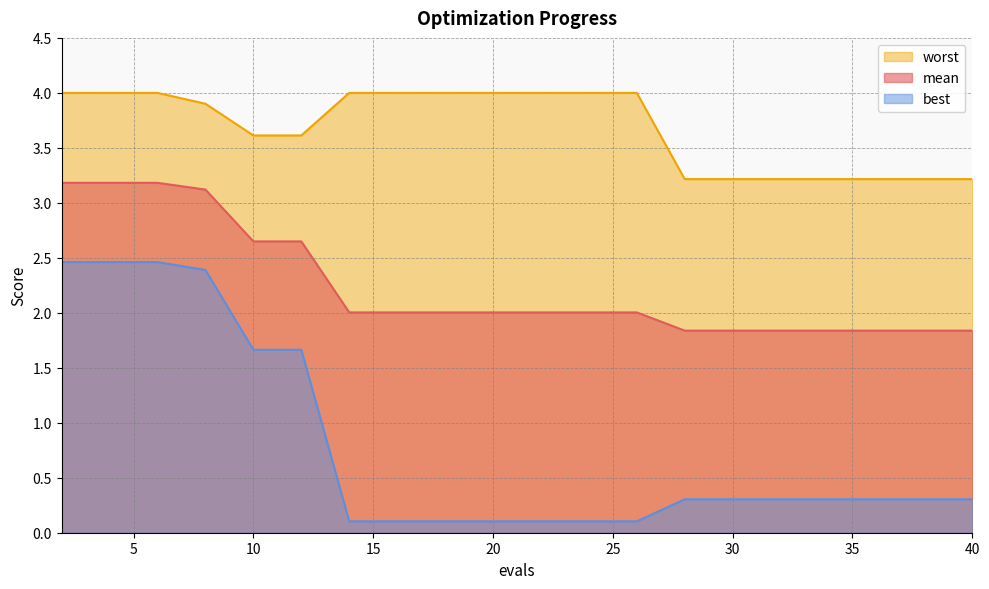

What is the value of the best point at the 9th from the left?

0.1